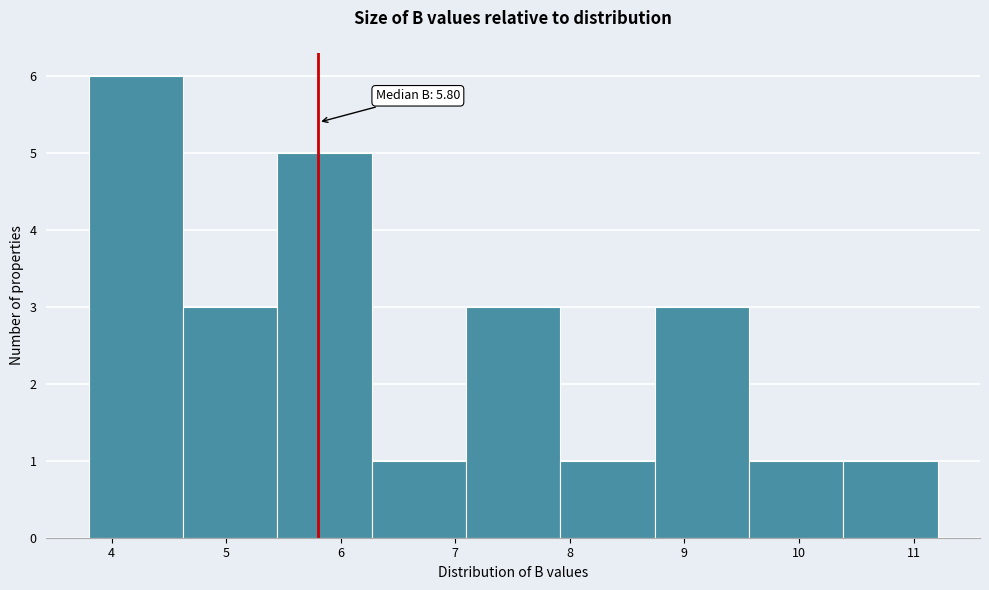

Which range on the x-axis has the tallest bar?

3.8 to 4.6